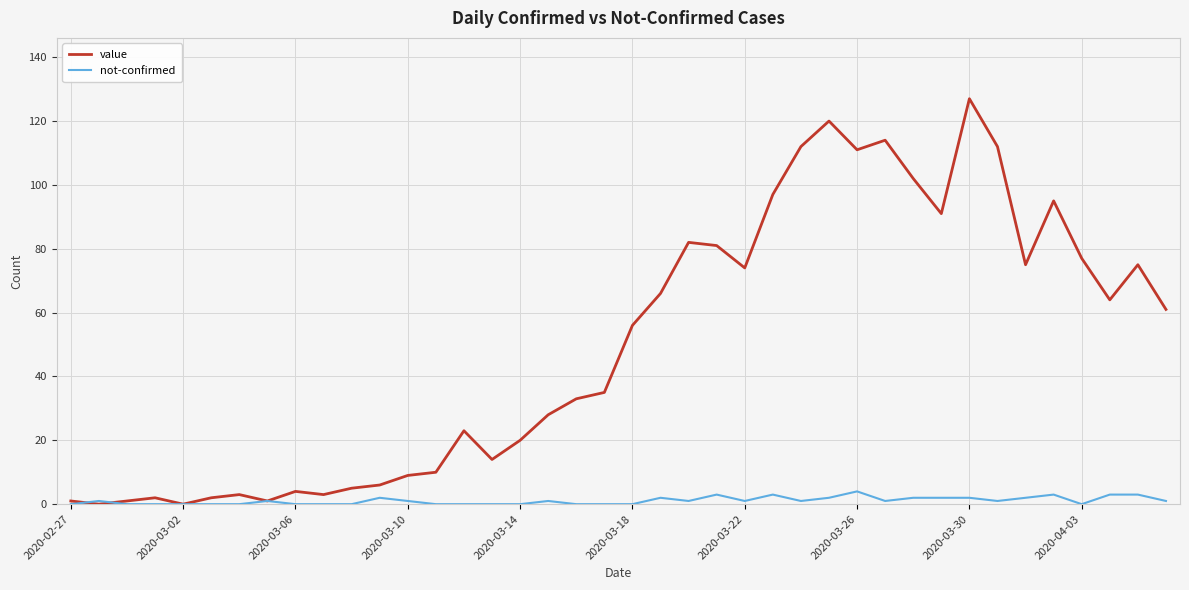

Which series has the largest range (max minus min)?

value